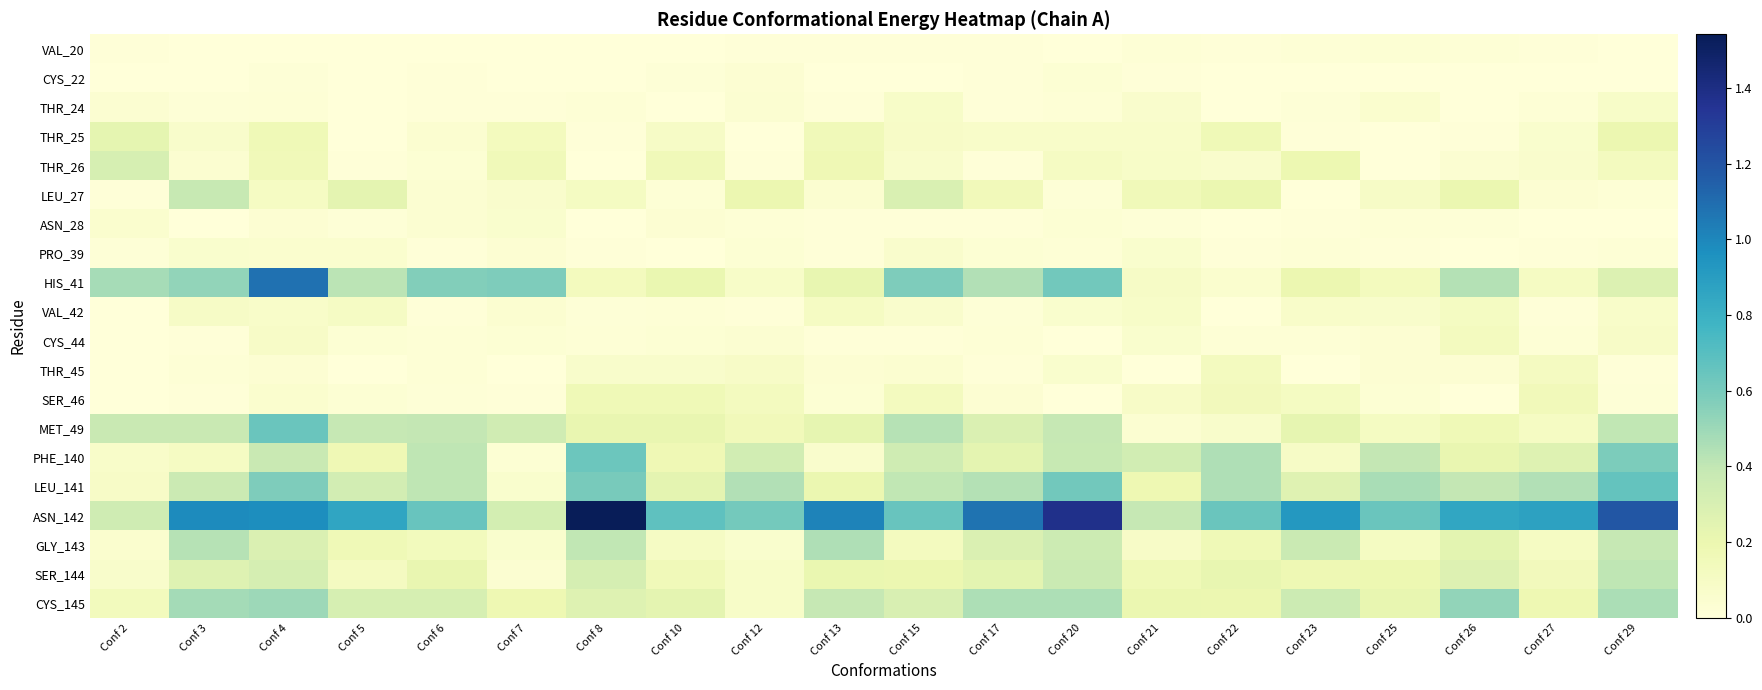

Reading left to right, extract all data points from this chart.

VAL_20: Conf 2=0.0	Conf 3=0.0	Conf 4=0.0	Conf 5=0.0	Conf 6=0.0	Conf 7=0.0	Conf 8=0.0	Conf 10=0.0	Conf 12=0.0	Conf 13=0.0	Conf 15=0.0	Conf 17=0.0	Conf 20=0.0	Conf 21=0.0	Conf 22=0.0	Conf 23=0.0	Conf 25=0.0	Conf 26=0.0	Conf 27=0.0	Conf 29=0.0
CYS_22: Conf 2=0.0	Conf 3=0.0	Conf 4=0.0	Conf 5=0.0	Conf 6=0.0	Conf 7=0.0	Conf 8=0.0	Conf 10=0.0	Conf 12=0.0	Conf 13=0.0	Conf 15=0.0	Conf 17=0.0	Conf 20=0.0	Conf 21=0.0	Conf 22=0.0	Conf 23=0.0	Conf 25=0.0	Conf 26=0.0	Conf 27=0.0	Conf 29=0.0
THR_24: Conf 2=0.0	Conf 3=0.0	Conf 4=0.0	Conf 5=0.0	Conf 6=0.0	Conf 7=0.0	Conf 8=0.0	Conf 10=0.0	Conf 12=0.0	Conf 13=0.0	Conf 15=0.1	Conf 17=0.0	Conf 20=0.0	Conf 21=0.1	Conf 22=0.0	Conf 23=0.0	Conf 25=0.1	Conf 26=0.0	Conf 27=0.0	Conf 29=0.1
THR_25: Conf 2=0.2	Conf 3=0.1	Conf 4=0.2	Conf 5=0.0	Conf 6=0.0	Conf 7=0.1	Conf 8=0.0	Conf 10=0.1	Conf 12=0.0	Conf 13=0.2	Conf 15=0.1	Conf 17=0.1	Conf 20=0.1	Conf 21=0.1	Conf 22=0.2	Conf 23=0.0	Conf 25=0.0	Conf 26=0.0	Conf 27=0.1	Conf 29=0.2
THR_26: Conf 2=0.3	Conf 3=0.0	Conf 4=0.2	Conf 5=0.0	Conf 6=0.0	Conf 7=0.2	Conf 8=0.0	Conf 10=0.2	Conf 12=0.0	Conf 13=0.2	Conf 15=0.1	Conf 17=0.0	Conf 20=0.1	Conf 21=0.1	Conf 22=0.1	Conf 23=0.2	Conf 25=0.0	Conf 26=0.0	Conf 27=0.1	Conf 29=0.1
LEU_27: Conf 2=0.0	Conf 3=0.4	Conf 4=0.1	Conf 5=0.2	Conf 6=0.0	Conf 7=0.1	Conf 8=0.1	Conf 10=0.0	Conf 12=0.2	Conf 13=0.0	Conf 15=0.3	Conf 17=0.1	Conf 20=0.0	Conf 21=0.2	Conf 22=0.2	Conf 23=0.0	Conf 25=0.1	Conf 26=0.2	Conf 27=0.0	Conf 29=0.0
ASN_28: Conf 2=0.1	Conf 3=0.0	Conf 4=0.0	Conf 5=0.0	Conf 6=0.0	Conf 7=0.1	Conf 8=0.0	Conf 10=0.0	Conf 12=0.0	Conf 13=0.0	Conf 15=0.0	Conf 17=0.0	Conf 20=0.0	Conf 21=0.0	Conf 22=0.0	Conf 23=0.0	Conf 25=0.0	Conf 26=0.0	Conf 27=0.0	Conf 29=0.0
PRO_39: Conf 2=0.0	Conf 3=0.1	Conf 4=0.1	Conf 5=0.1	Conf 6=0.0	Conf 7=0.0	Conf 8=0.0	Conf 10=0.0	Conf 12=0.0	Conf 13=0.0	Conf 15=0.1	Conf 17=0.0	Conf 20=0.0	Conf 21=0.1	Conf 22=0.0	Conf 23=0.0	Conf 25=0.0	Conf 26=0.0	Conf 27=0.0	Conf 29=0.0
HIS_41: Conf 2=0.5	Conf 3=0.5	Conf 4=1.1	Conf 5=0.4	Conf 6=0.6	Conf 7=0.6	Conf 8=0.1	Conf 10=0.2	Conf 12=0.1	Conf 13=0.2	Conf 15=0.6	Conf 17=0.4	Conf 20=0.6	Conf 21=0.1	Conf 22=0.1	Conf 23=0.2	Conf 25=0.1	Conf 26=0.4	Conf 27=0.1	Conf 29=0.3
VAL_42: Conf 2=0.0	Conf 3=0.1	Conf 4=0.1	Conf 5=0.1	Conf 6=0.0	Conf 7=0.0	Conf 8=0.0	Conf 10=0.0	Conf 12=0.0	Conf 13=0.1	Conf 15=0.1	Conf 17=0.0	Conf 20=0.1	Conf 21=0.1	Conf 22=0.0	Conf 23=0.1	Conf 25=0.1	Conf 26=0.1	Conf 27=0.0	Conf 29=0.1
CYS_44: Conf 2=0.0	Conf 3=0.0	Conf 4=0.1	Conf 5=0.0	Conf 6=0.0	Conf 7=0.0	Conf 8=0.0	Conf 10=0.0	Conf 12=0.0	Conf 13=0.0	Conf 15=0.0	Conf 17=0.0	Conf 20=0.0	Conf 21=0.1	Conf 22=0.0	Conf 23=0.0	Conf 25=0.0	Conf 26=0.1	Conf 27=0.0	Conf 29=0.1
THR_45: Conf 2=0.0	Conf 3=0.0	Conf 4=0.0	Conf 5=0.0	Conf 6=0.0	Conf 7=0.0	Conf 8=0.1	Conf 10=0.1	Conf 12=0.1	Conf 13=0.0	Conf 15=0.0	Conf 17=0.0	Conf 20=0.1	Conf 21=0.0	Conf 22=0.1	Conf 23=0.0	Conf 25=0.0	Conf 26=0.0	Conf 27=0.1	Conf 29=0.0
SER_46: Conf 2=0.0	Conf 3=0.0	Conf 4=0.0	Conf 5=0.0	Conf 6=0.0	Conf 7=0.0	Conf 8=0.2	Conf 10=0.2	Conf 12=0.1	Conf 13=0.0	Conf 15=0.1	Conf 17=0.0	Conf 20=0.0	Conf 21=0.1	Conf 22=0.1	Conf 23=0.1	Conf 25=0.0	Conf 26=0.0	Conf 27=0.1	Conf 29=0.0
MET_49: Conf 2=0.4	Conf 3=0.4	Conf 4=0.6	Conf 5=0.4	Conf 6=0.4	Conf 7=0.3	Conf 8=0.2	Conf 10=0.2	Conf 12=0.1	Conf 13=0.2	Conf 15=0.4	Conf 17=0.3	Conf 20=0.4	Conf 21=0.0	Conf 22=0.1	Conf 23=0.2	Conf 25=0.1	Conf 26=0.2	Conf 27=0.1	Conf 29=0.4
PHE_140: Conf 2=0.1	Conf 3=0.1	Conf 4=0.4	Conf 5=0.2	Conf 6=0.4	Conf 7=0.0	Conf 8=0.6	Conf 10=0.2	Conf 12=0.3	Conf 13=0.1	Conf 15=0.3	Conf 17=0.2	Conf 20=0.4	Conf 21=0.3	Conf 22=0.4	Conf 23=0.1	Conf 25=0.4	Conf 26=0.2	Conf 27=0.3	Conf 29=0.6
LEU_141: Conf 2=0.1	Conf 3=0.4	Conf 4=0.6	Conf 5=0.3	Conf 6=0.4	Conf 7=0.1	Conf 8=0.6	Conf 10=0.2	Conf 12=0.4	Conf 13=0.2	Conf 15=0.4	Conf 17=0.4	Conf 20=0.6	Conf 21=0.2	Conf 22=0.5	Conf 23=0.3	Conf 25=0.5	Conf 26=0.4	Conf 27=0.4	Conf 29=0.7
ASN_142: Conf 2=0.3	Conf 3=1.0	Conf 4=1.0	Conf 5=0.9	Conf 6=0.6	Conf 7=0.3	Conf 8=1.5	Conf 10=0.7	Conf 12=0.6	Conf 13=1.0	Conf 15=0.6	Conf 17=1.1	Conf 20=1.4	Conf 21=0.4	Conf 22=0.6	Conf 23=0.9	Conf 25=0.6	Conf 26=0.9	Conf 27=0.9	Conf 29=1.2
GLY_143: Conf 2=0.0	Conf 3=0.4	Conf 4=0.3	Conf 5=0.2	Conf 6=0.1	Conf 7=0.1	Conf 8=0.4	Conf 10=0.1	Conf 12=0.1	Conf 13=0.4	Conf 15=0.1	Conf 17=0.3	Conf 20=0.4	Conf 21=0.1	Conf 22=0.2	Conf 23=0.4	Conf 25=0.1	Conf 26=0.2	Conf 27=0.1	Conf 29=0.4
SER_144: Conf 2=0.1	Conf 3=0.3	Conf 4=0.3	Conf 5=0.1	Conf 6=0.2	Conf 7=0.0	Conf 8=0.3	Conf 10=0.2	Conf 12=0.1	Conf 13=0.2	Conf 15=0.2	Conf 17=0.2	Conf 20=0.4	Conf 21=0.2	Conf 22=0.2	Conf 23=0.2	Conf 25=0.2	Conf 26=0.3	Conf 27=0.1	Conf 29=0.4
CYS_145: Conf 2=0.1	Conf 3=0.5	Conf 4=0.5	Conf 5=0.3	Conf 6=0.3	Conf 7=0.2	Conf 8=0.3	Conf 10=0.2	Conf 12=0.1	Conf 13=0.4	Conf 15=0.3	Conf 17=0.5	Conf 20=0.5	Conf 21=0.2	Conf 22=0.2	Conf 23=0.4	Conf 25=0.2	Conf 26=0.5	Conf 27=0.2	Conf 29=0.5